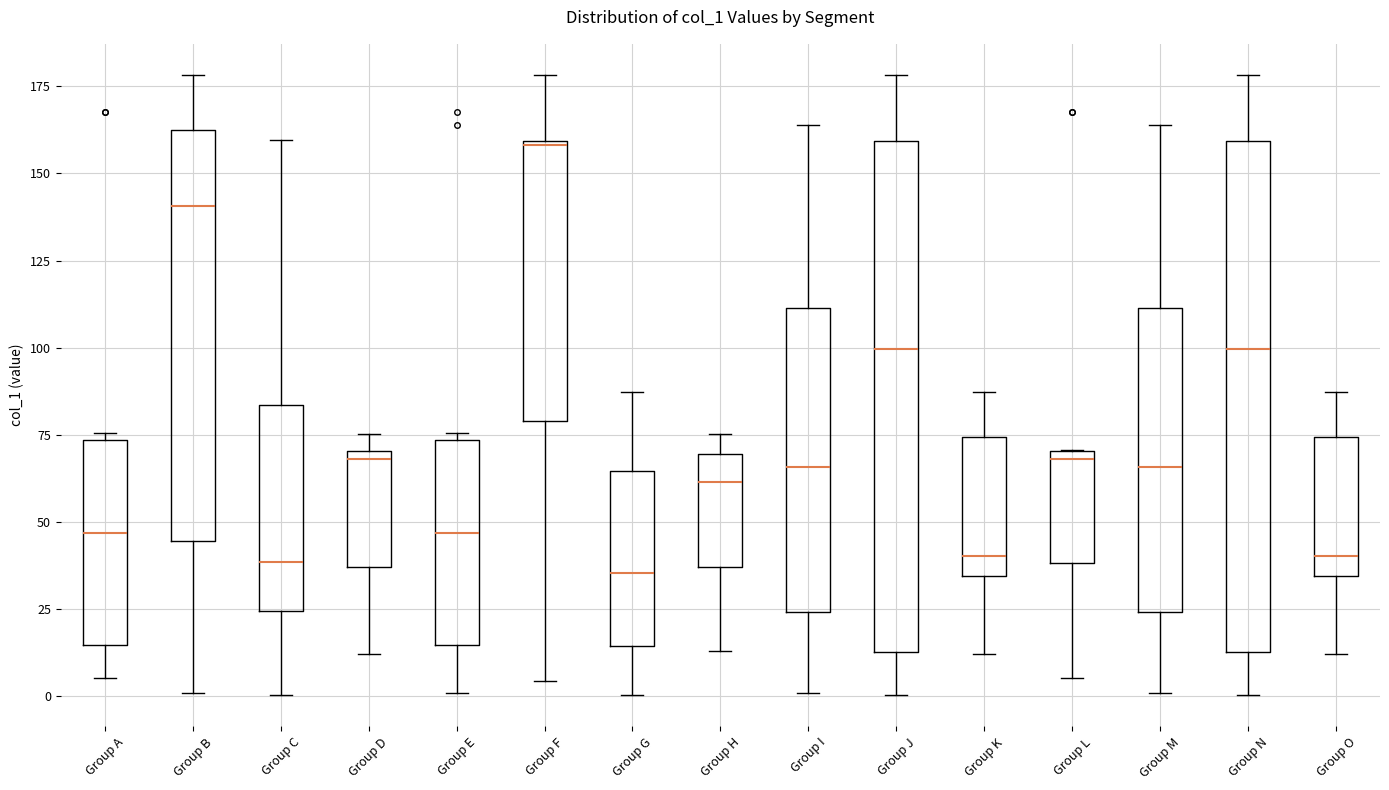

Where does the lower whisker of the box for Group L end on the y-axis? The values are not printed on the chart, so give them approximately, as read against the axis.

5